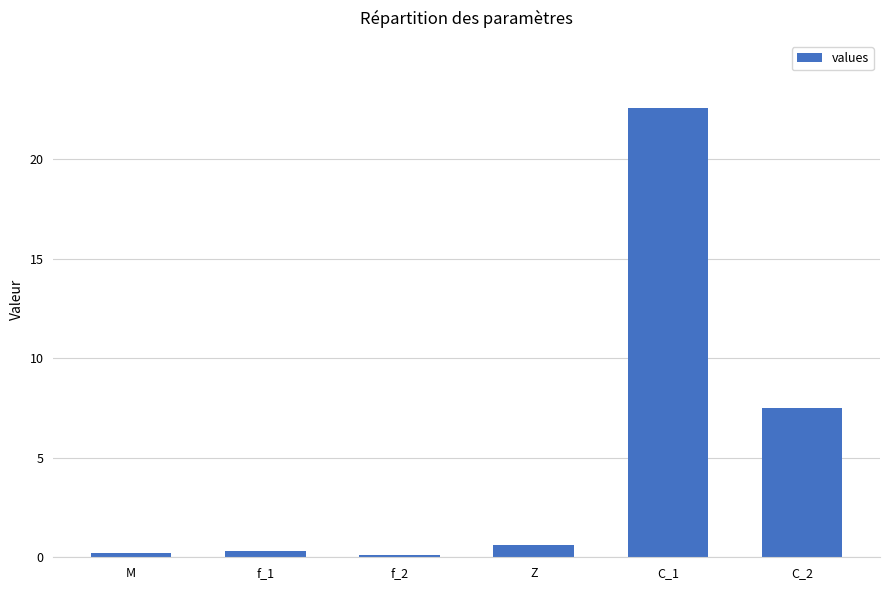

What is the difference between the maximum and minimum values?

22.5